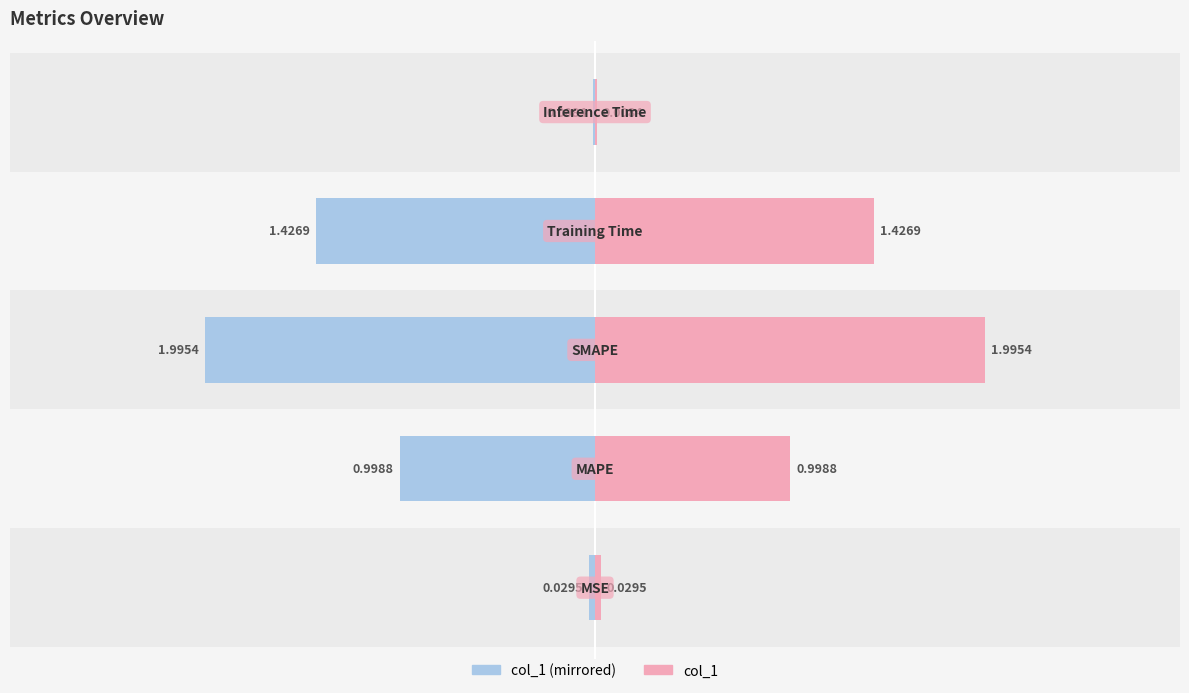

Between −1 and 0, which series saw the biggest shift?

col_1 (left)